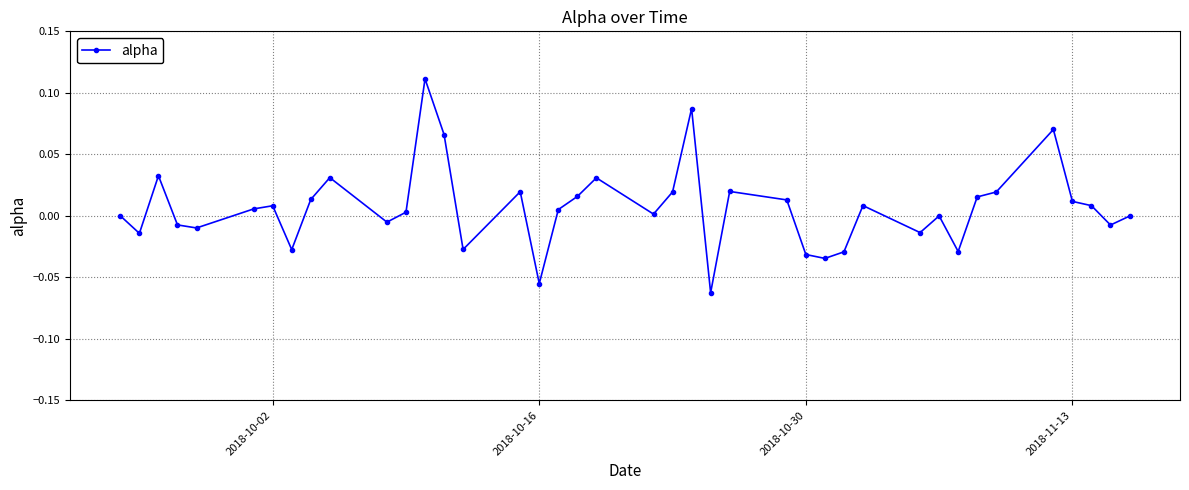

True or false: there are more than 0 points higher than both neighbors.

True